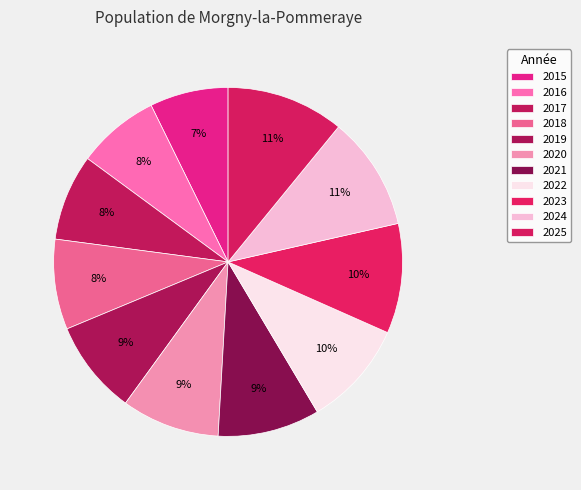

To the nearest percent, what is the combined percentage of 2017 and 2018?

16%